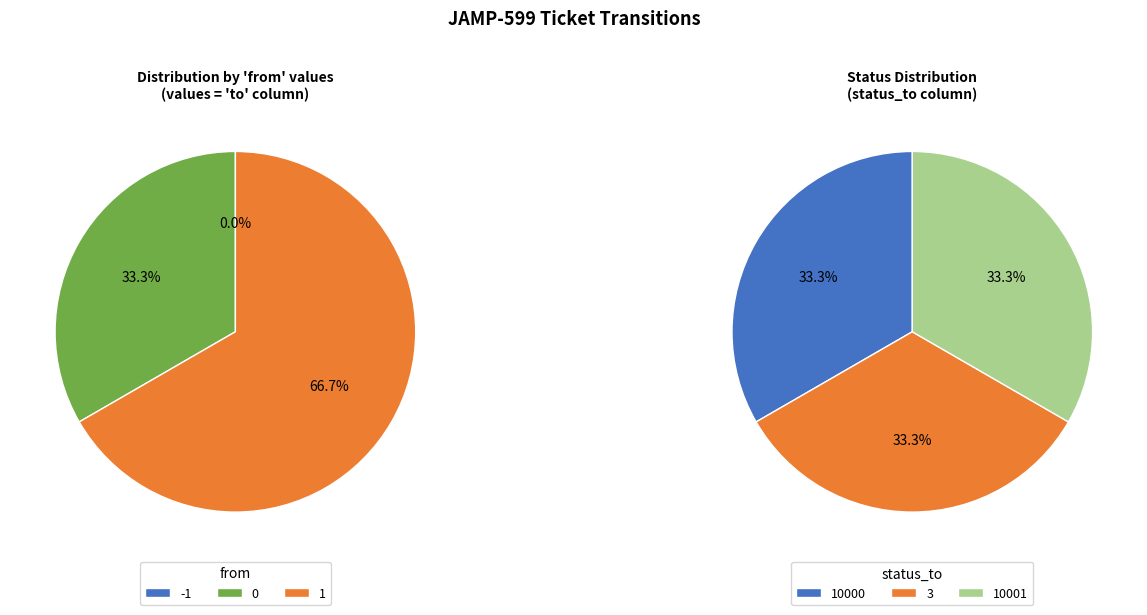

Is it true that 1 is 58% of the pie?

False